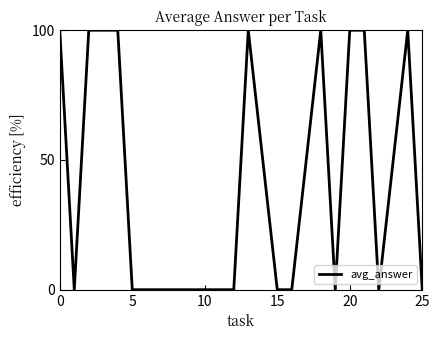

What is the difference between the maximum and minimum values?

100